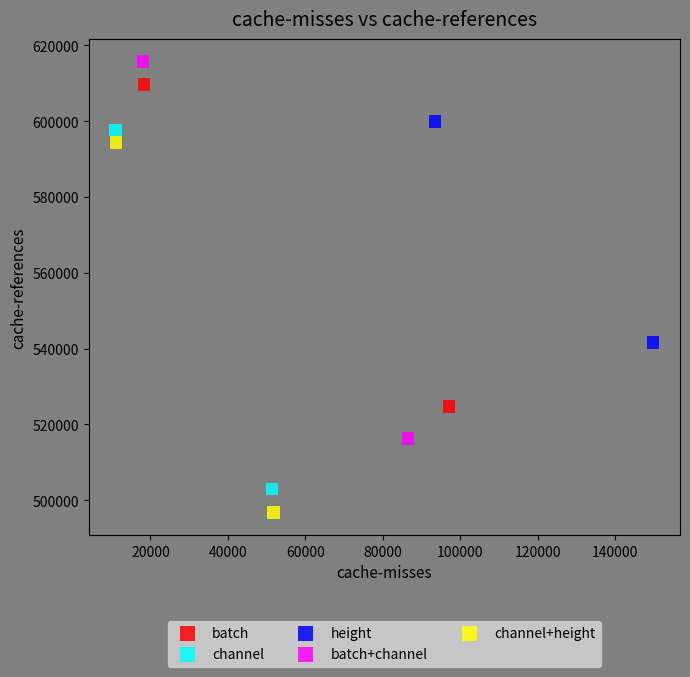

Which series reaches the maximum Y coordinate?

batch+channel